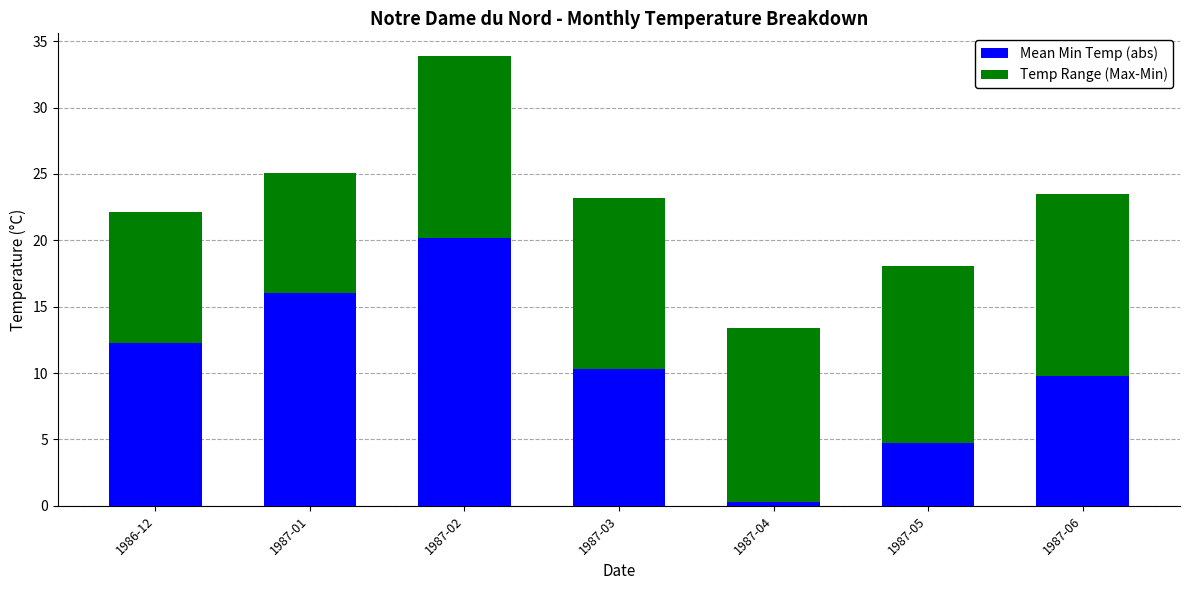

What is the difference between the maximum and minimum values in the Mean Min Temp (abs) series?

19.9